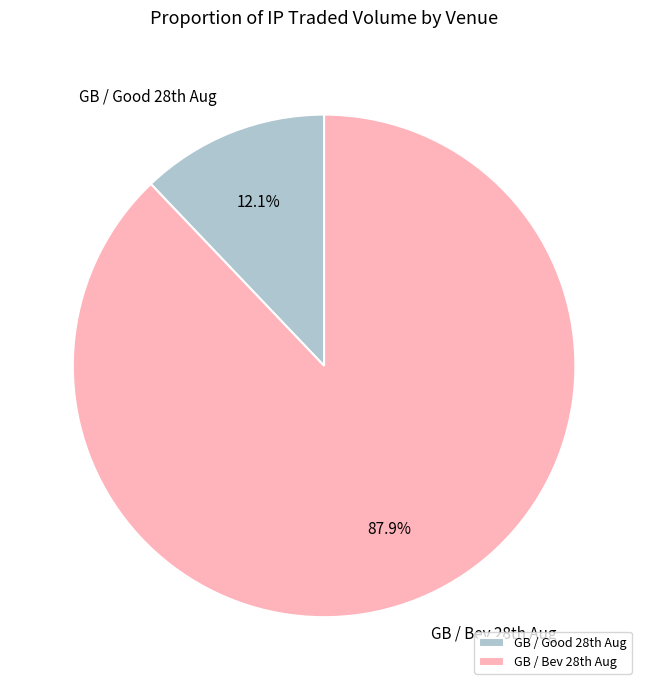

What is the largest slice in the pie chart?

GB / Bev 28th Aug